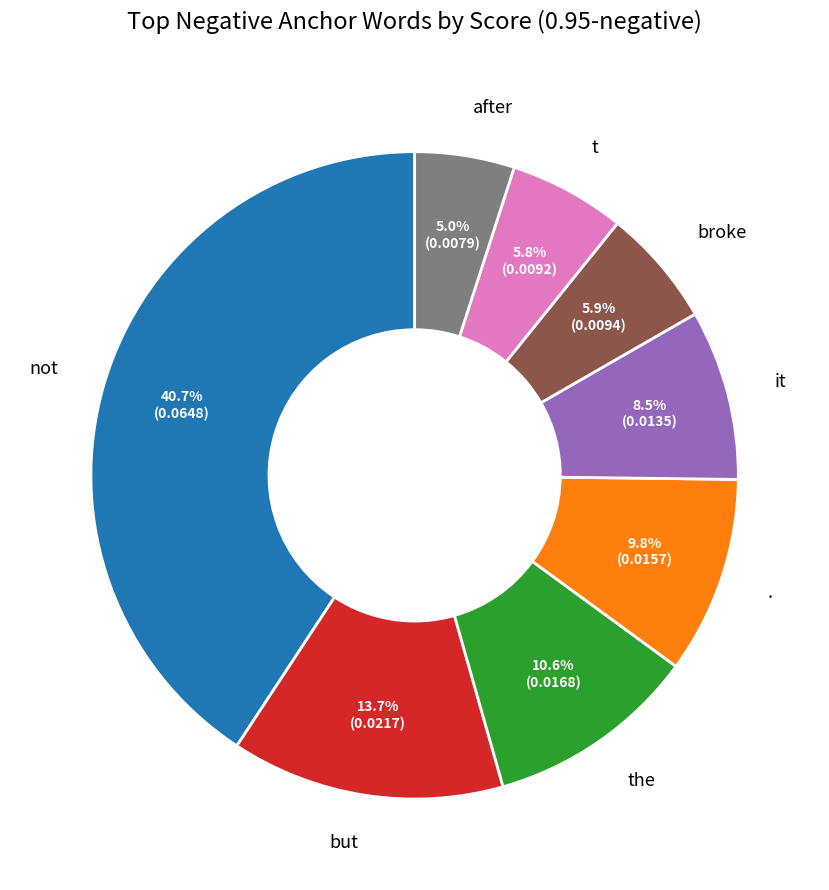

Do but and . together represent more than half of the pie?

No